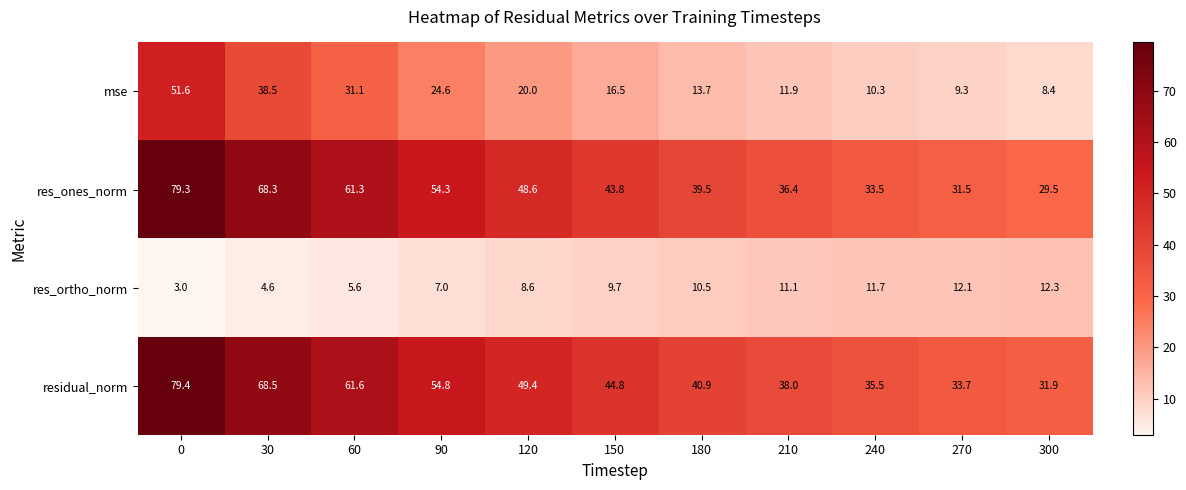

What is the difference between the maximum and second lowest values in the res_ortho_norm series?

7.7